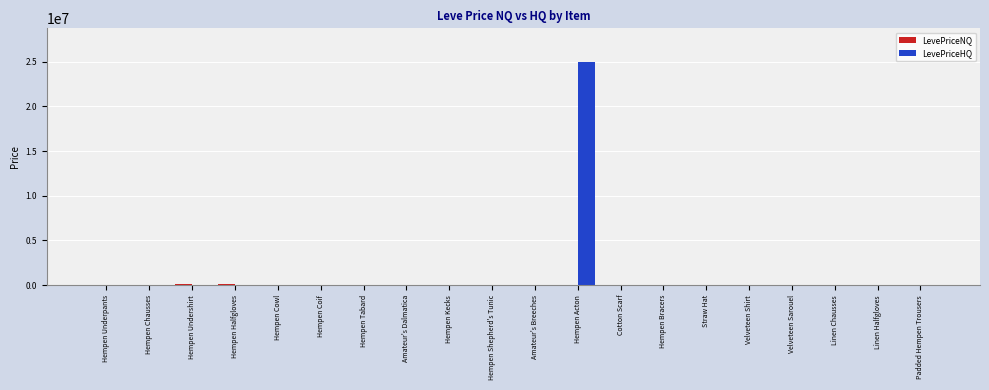

Which category has the highest value in the LevePriceHQ series?

Hempen Acton